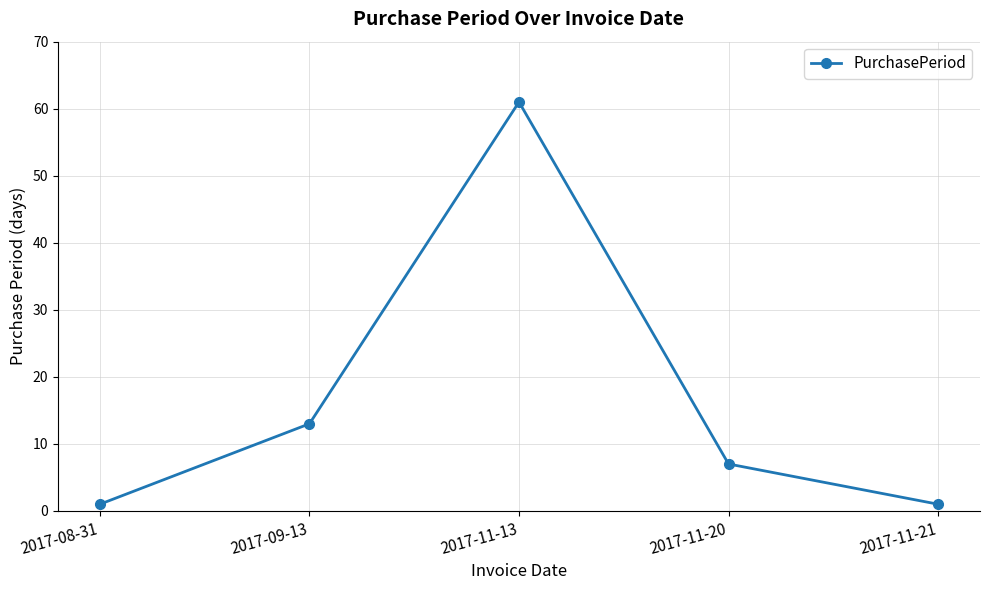

Count the number of data series in this chart.

1